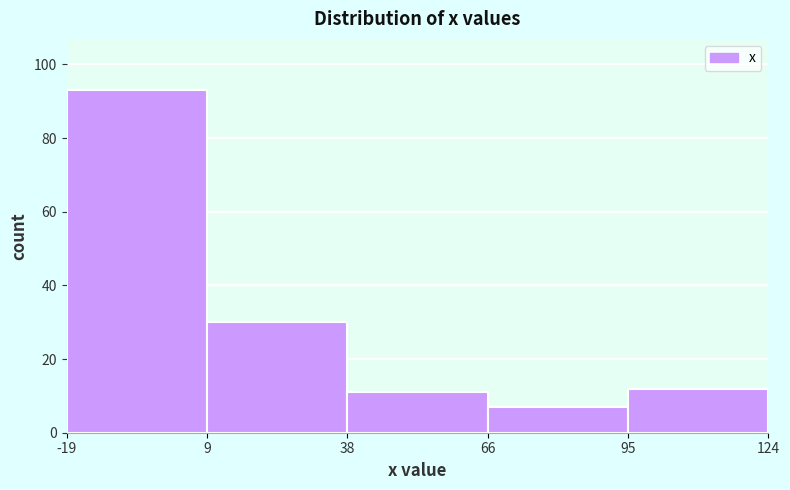

How tall is the bar that spans -19 to 9 on the x-axis? The values are not printed on the chart, so give them approximately, as read against the axis.

94